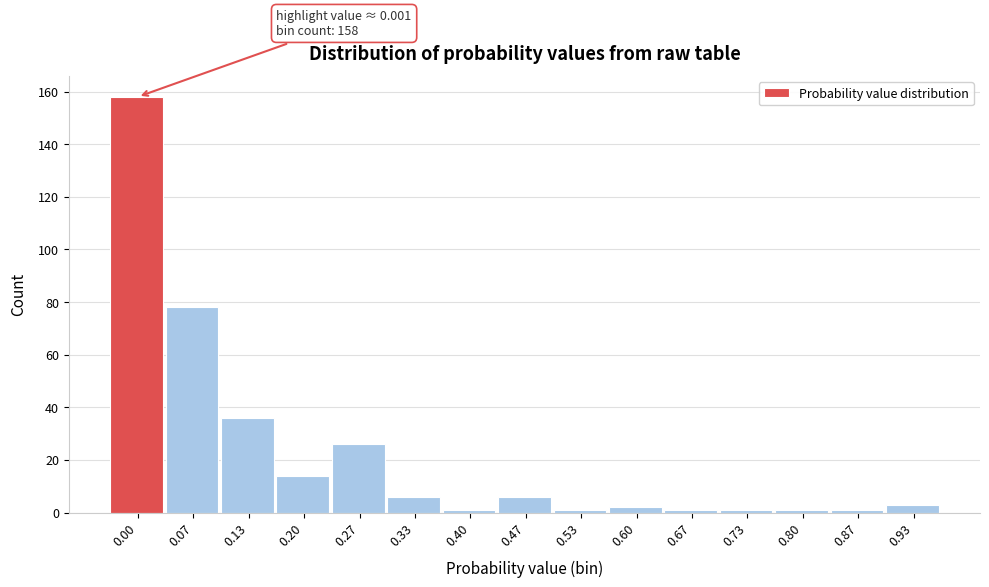

Reading left to right, transcribe all the data shown in this chart.

0.00=158	0.07=78	0.13=36	0.20=14	0.27=26	0.33=6	0.40=1	0.47=6	0.53=1	0.60=2	0.67=1	0.73=1	0.80=1	0.87=1	0.93=3